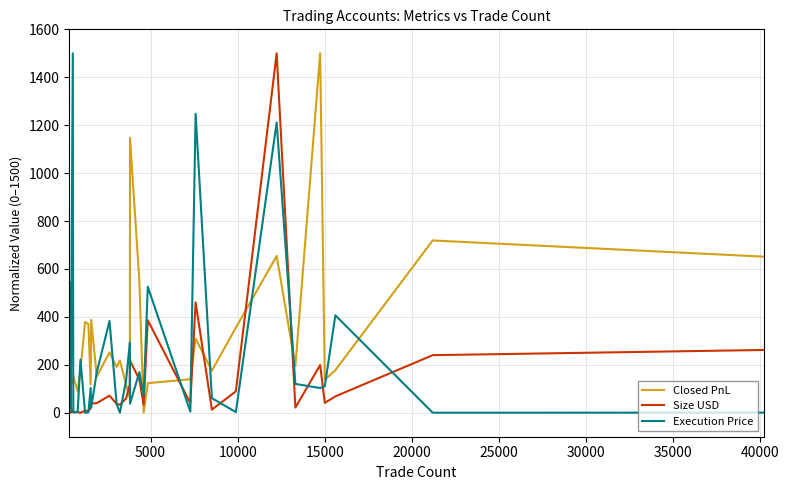

How many intersections are there between Closed PnL and Size USD?

8